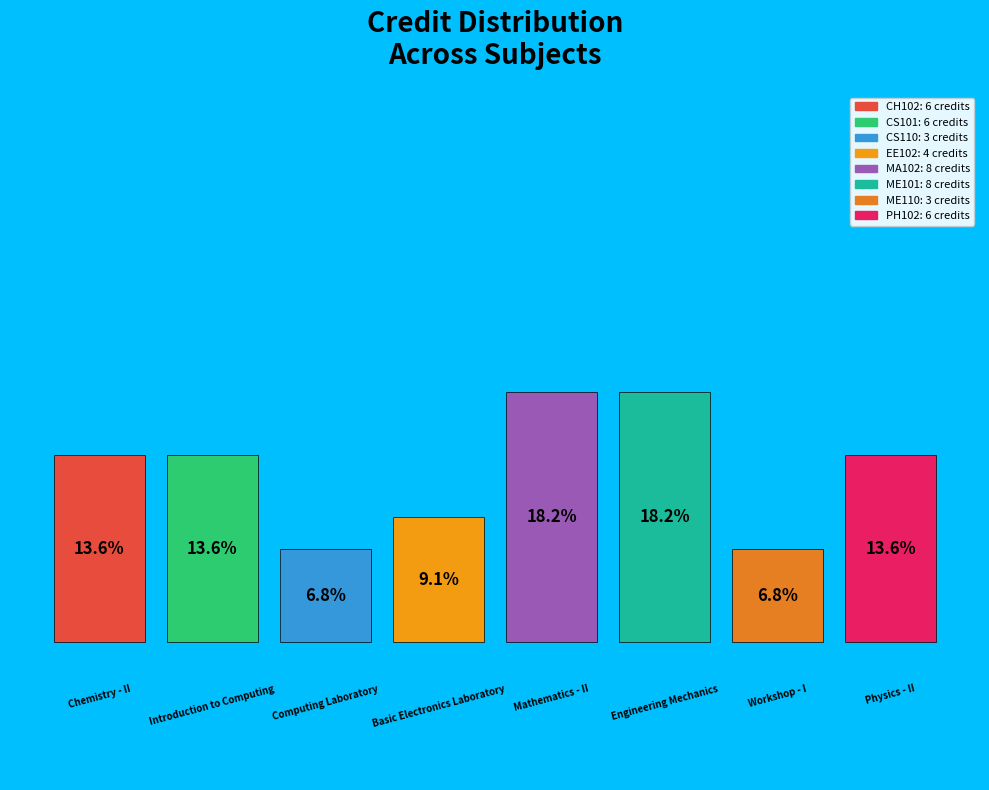

What is the ratio of the value at CH102 to the value at EE102?

1.5